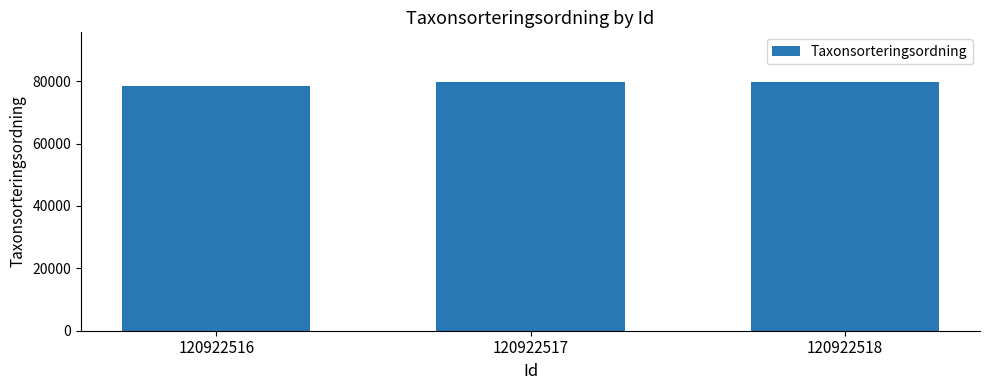

How many bars are there in total?

3